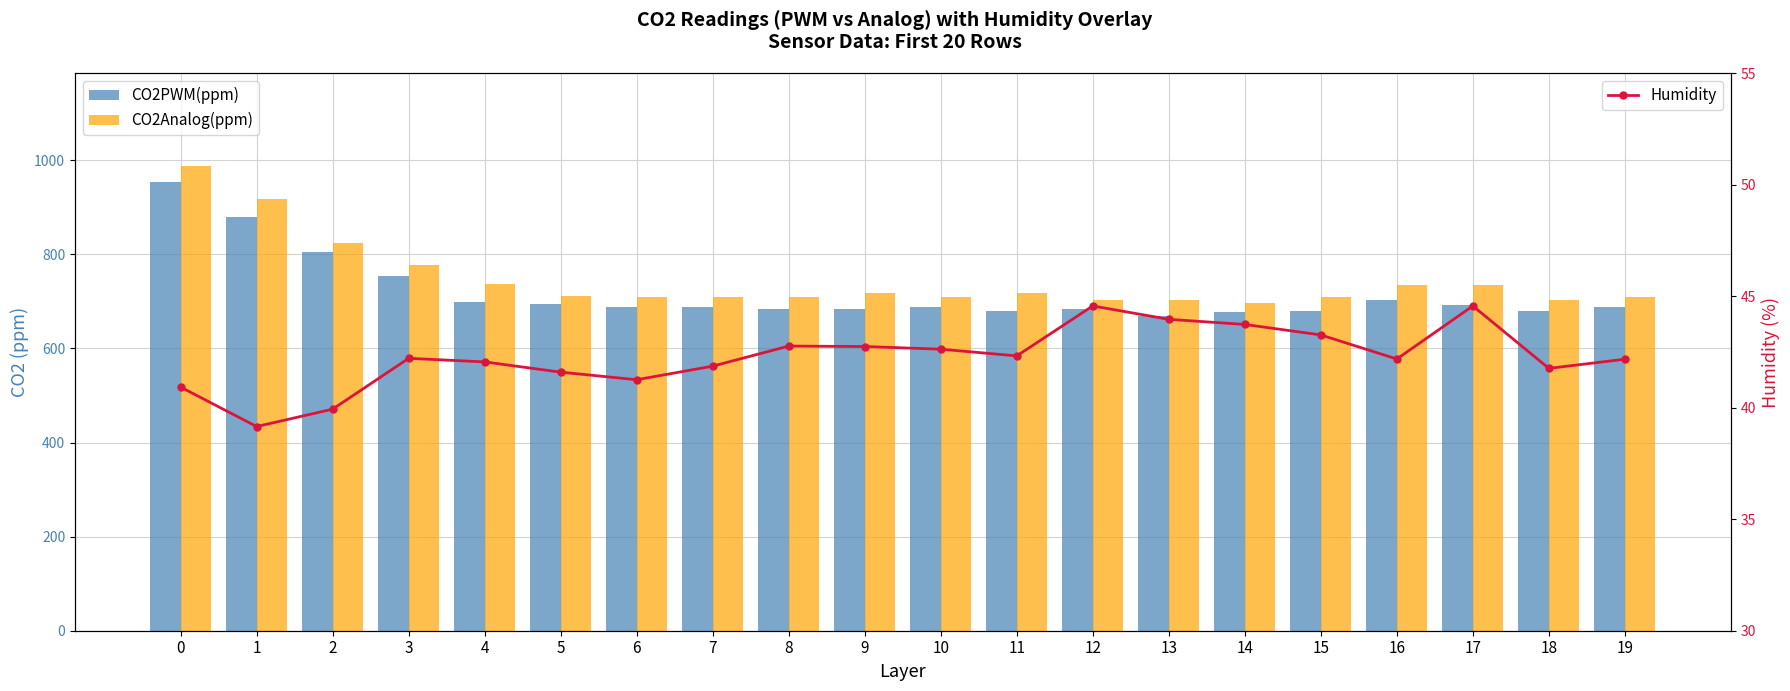

Between 16 and 10, which is larger?

16